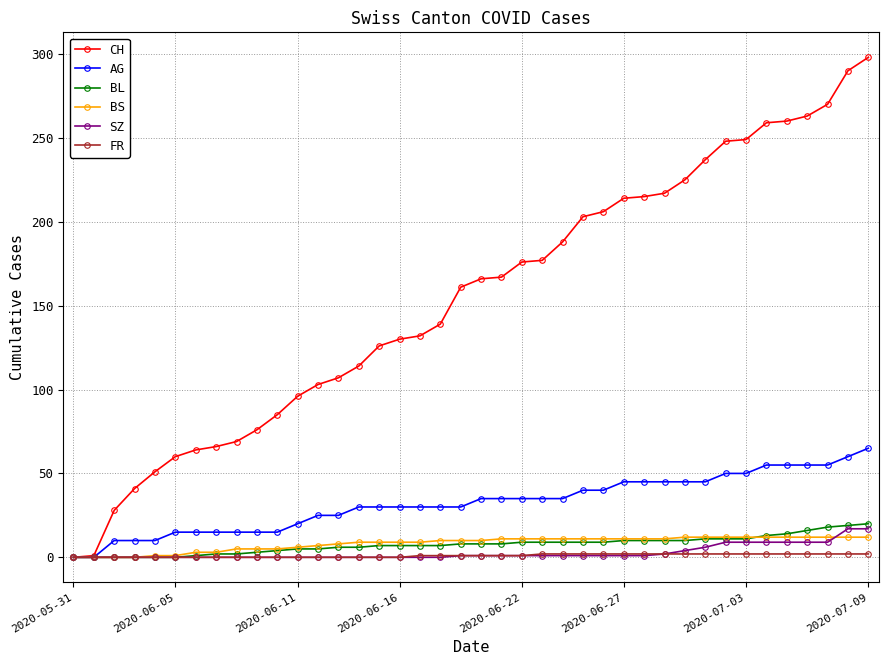

What is the greatest value displayed?

298